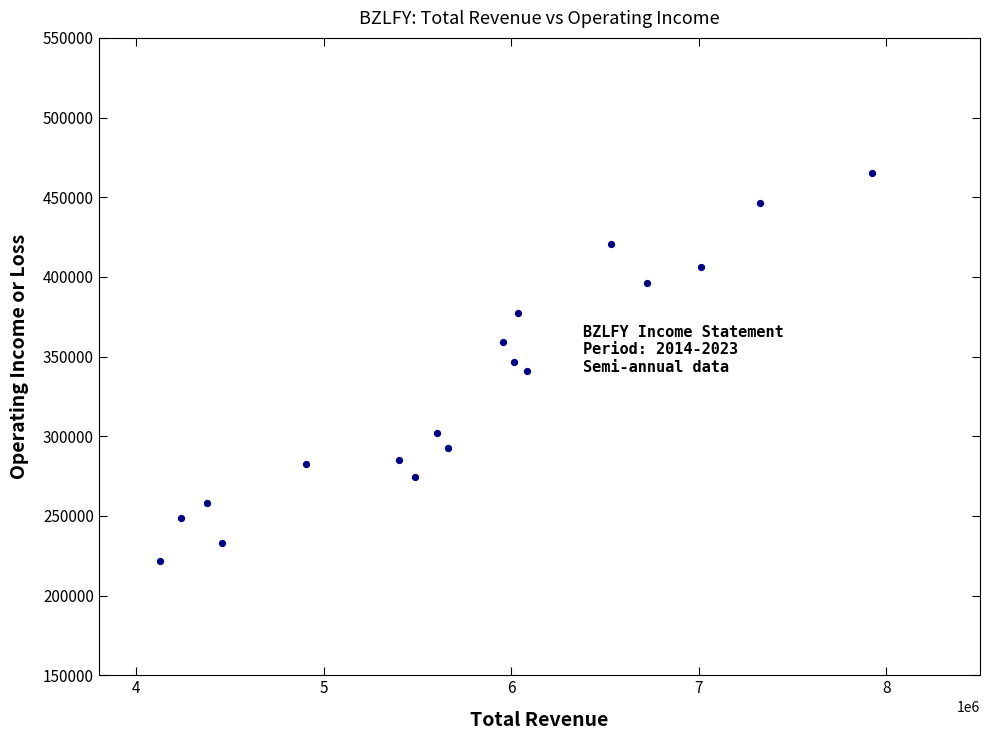

What is the range of X values (max minus min)?

3797400